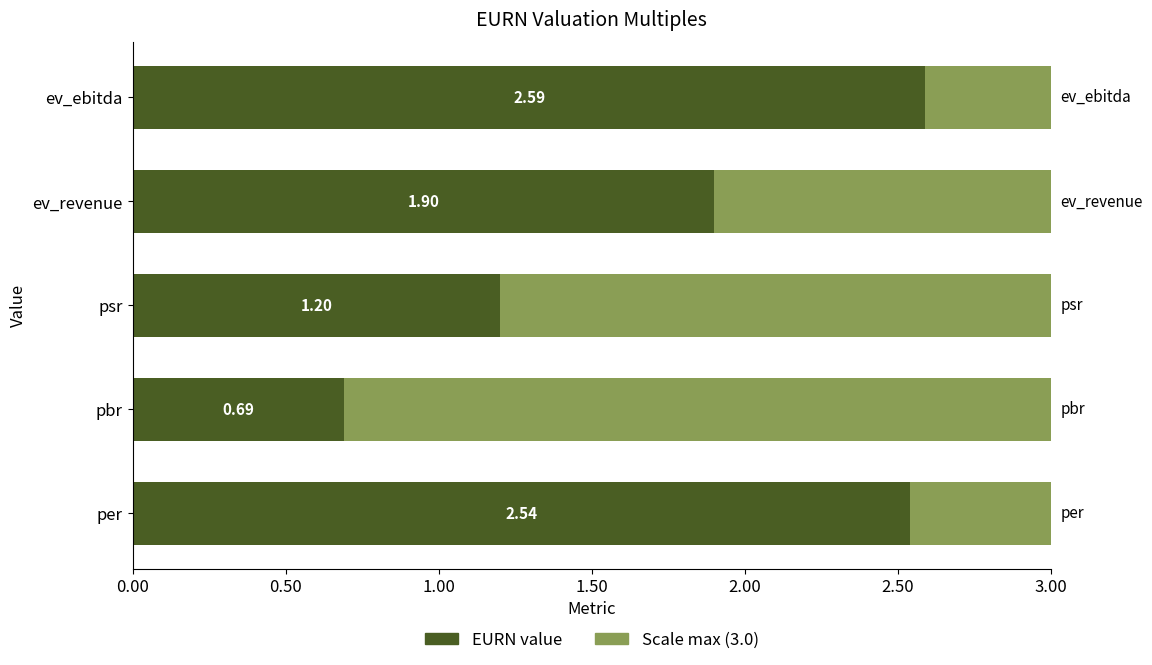

What is the minimum value shown in the chart?

0.7